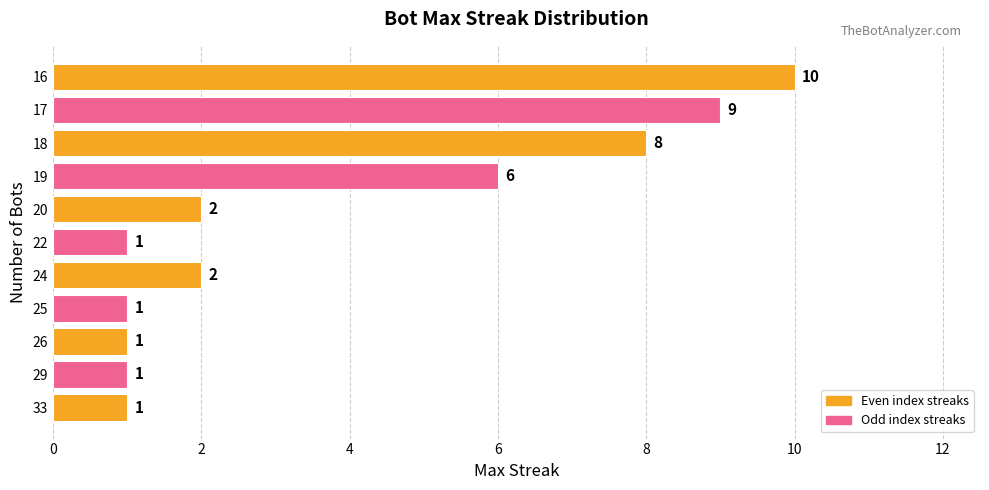

What is the change in value from 25 to 19?

+5